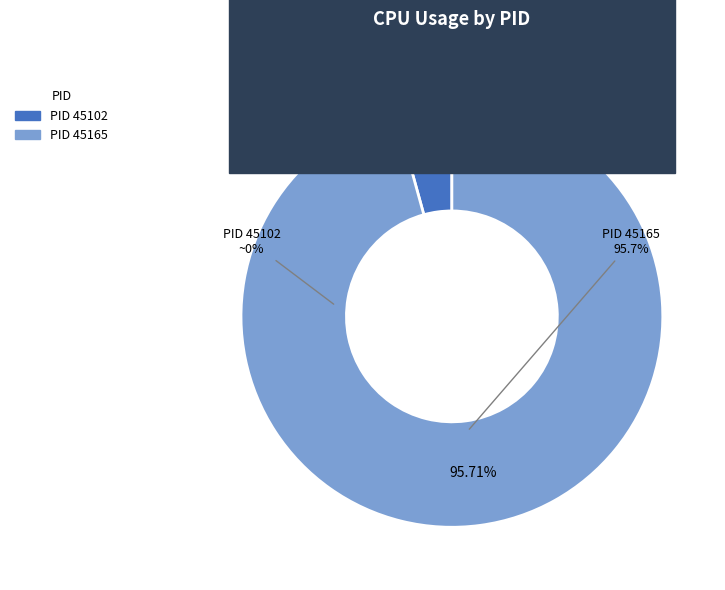

Which category has the biggest portion of the pie?

45165